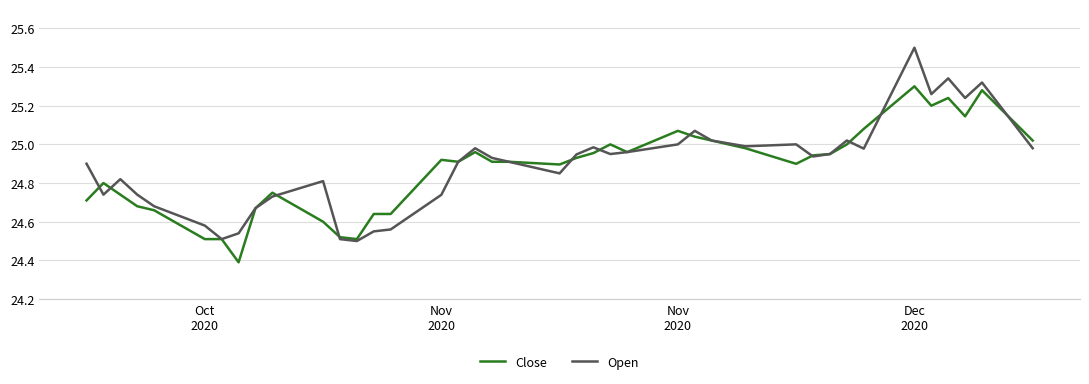

What is the greatest value displayed?

25.5